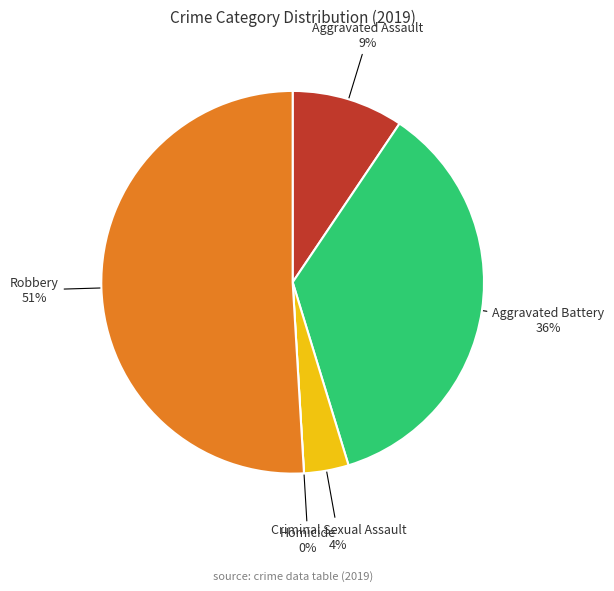

Count the number of slices in the pie.

5